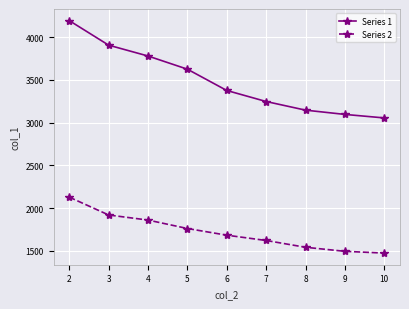

What is the greatest value displayed?

4193.0